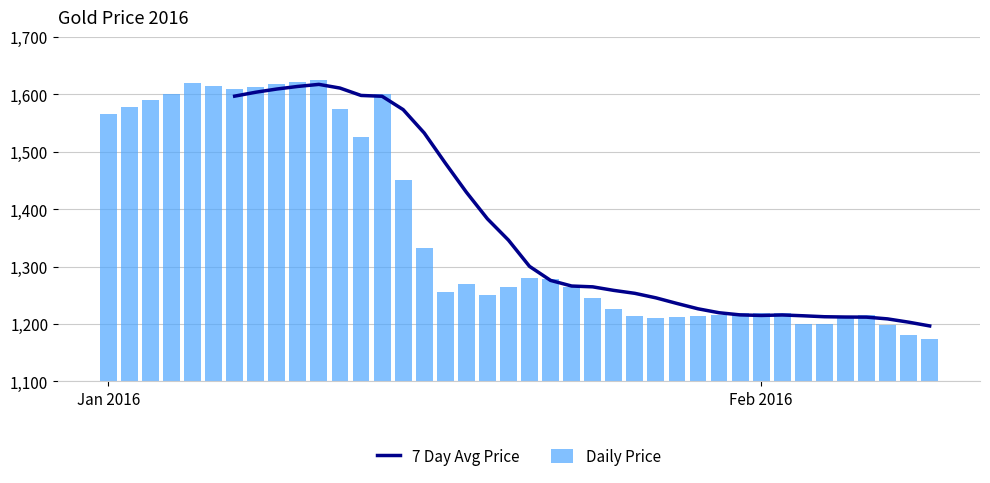

What is the difference between the maximum and second lowest values in the Daily Price series?

445.0